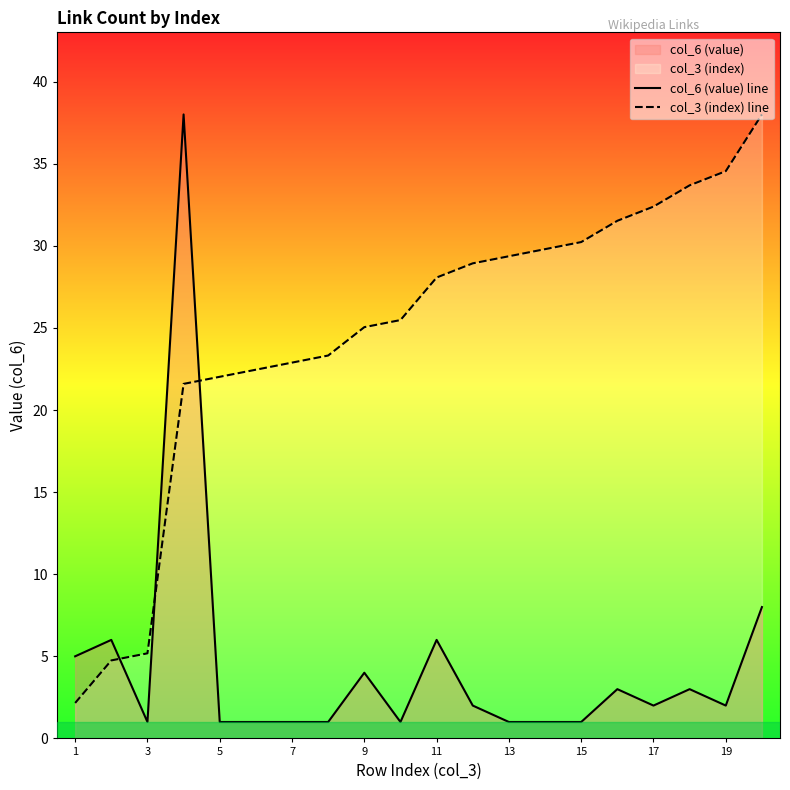

Which series has the largest total across all categories?

col_3 (index) line